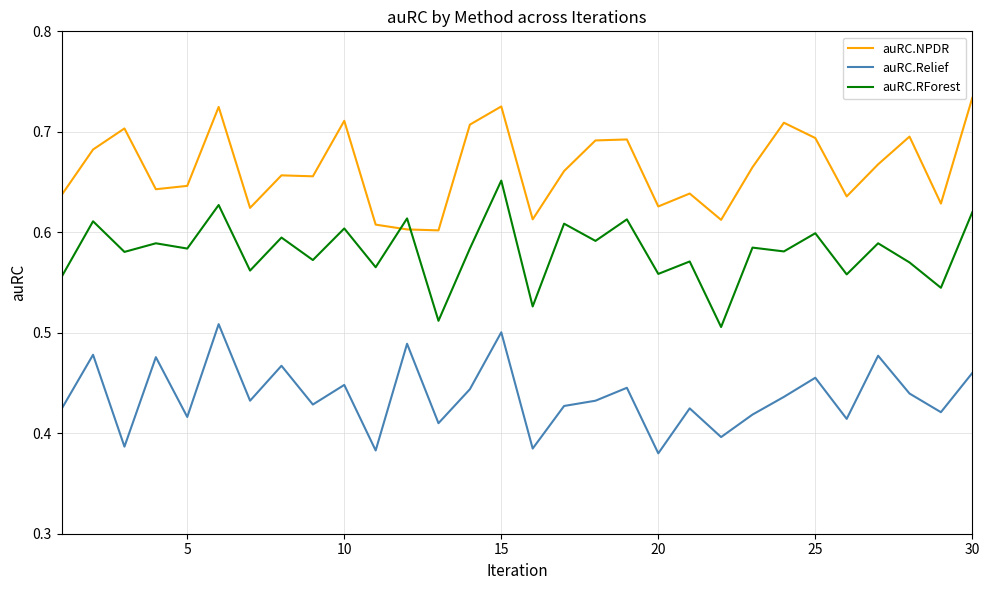

True or false: auRC.Relief and auRC.RForest cross at least once.

False